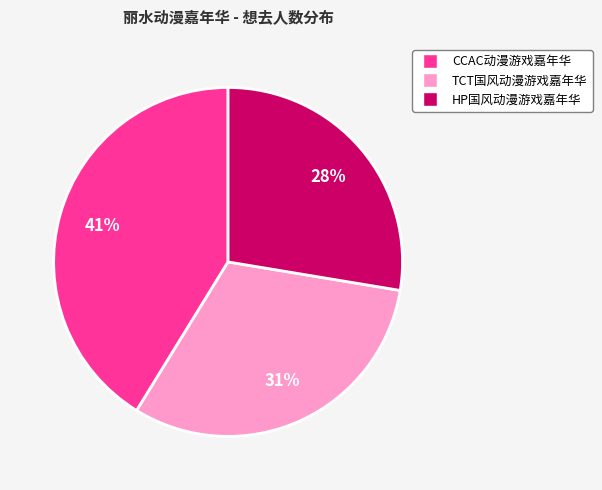

To the nearest percent, what is the average slice percentage?

33%